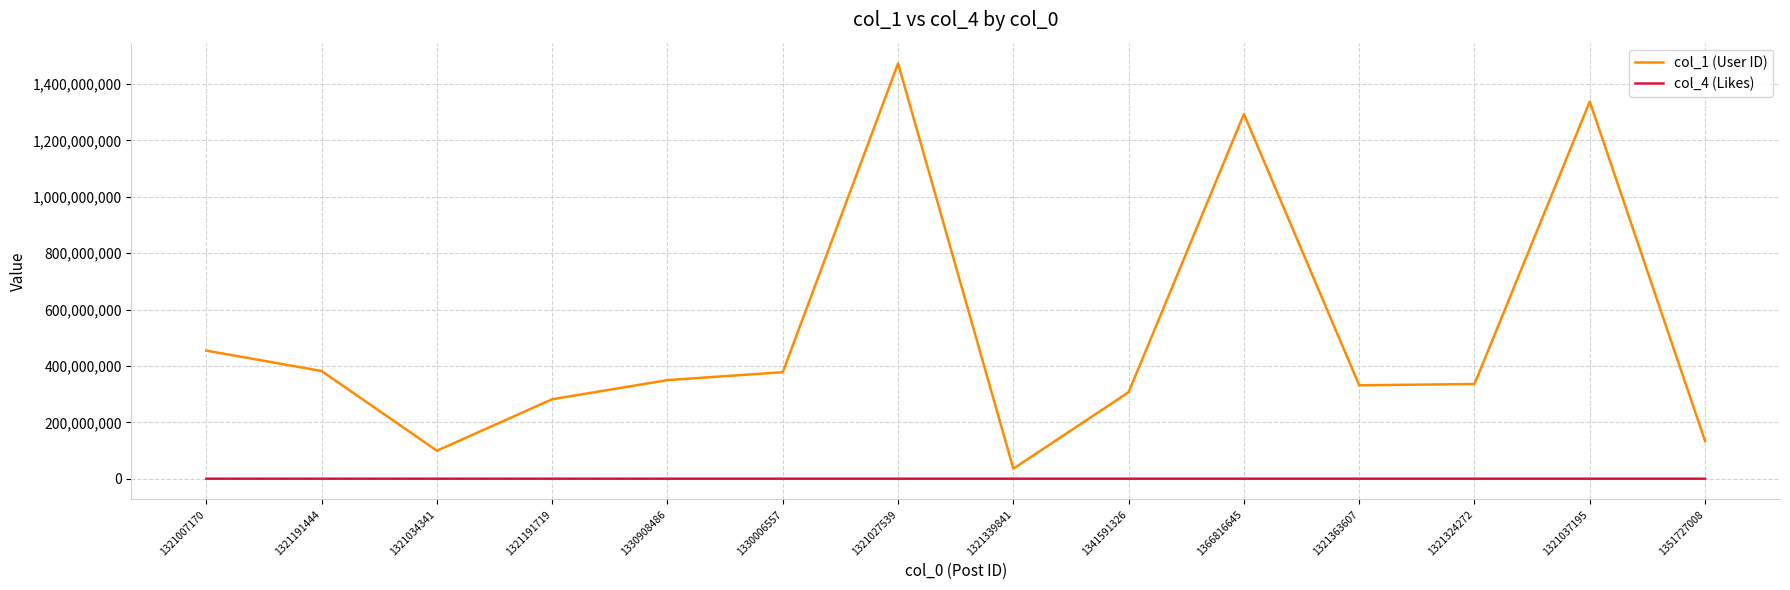

What position from the right is 1321324272?

3